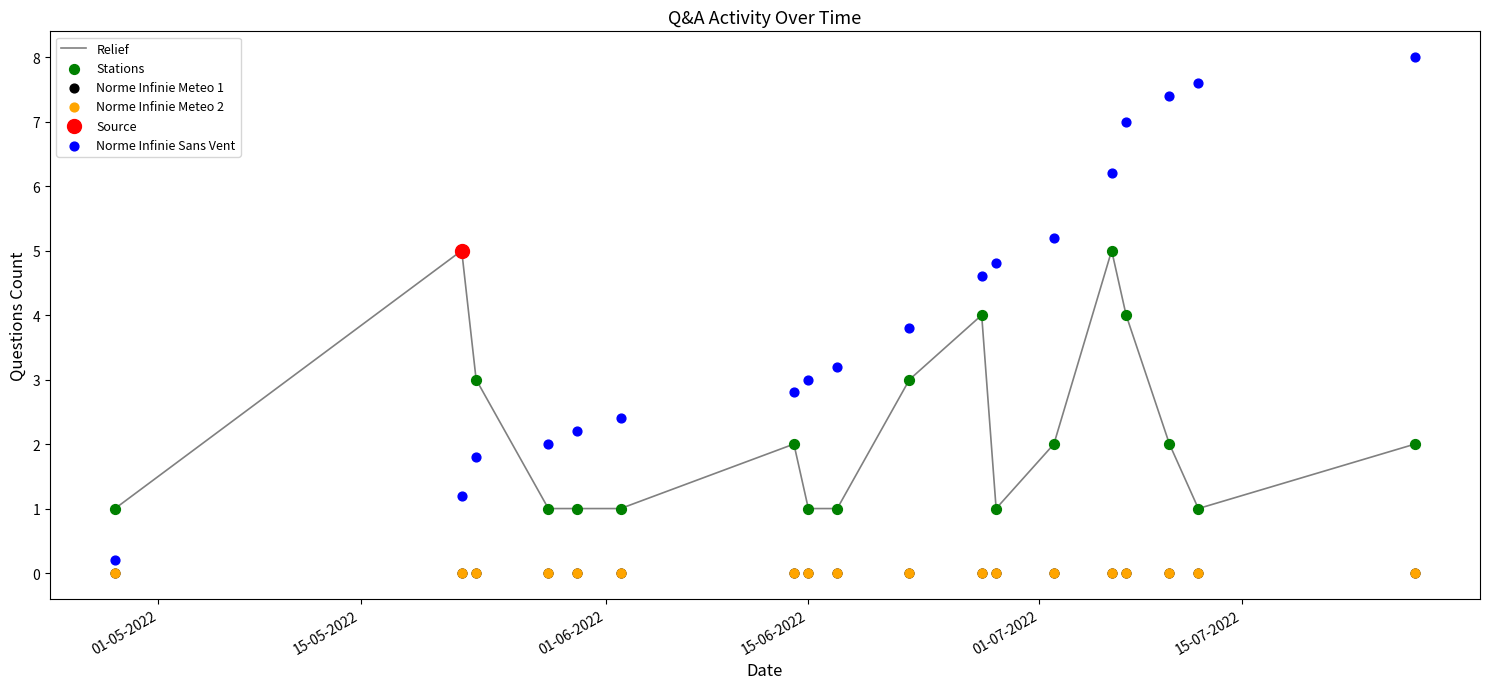

What is the highest value of the Relief series?

5